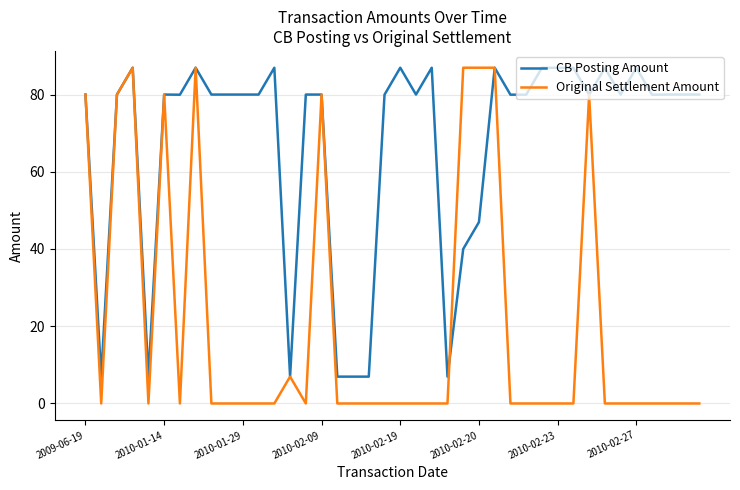

Which series has the largest range (max minus min)?

Original Settlement Amount